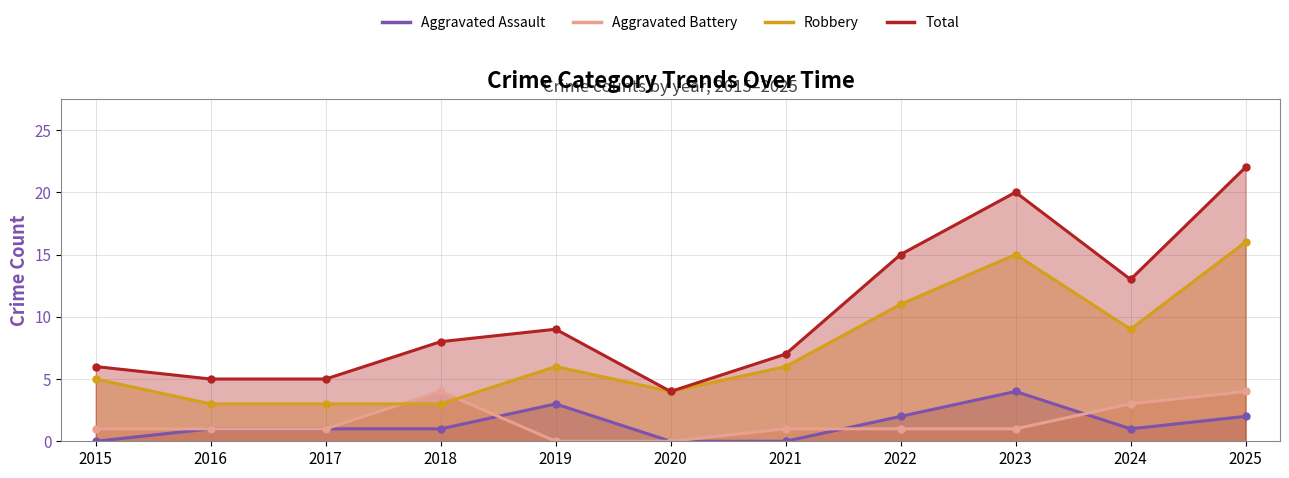

Is the value of Aggravated Battery at 2023 greater than the value of Robbery at 2015?

No